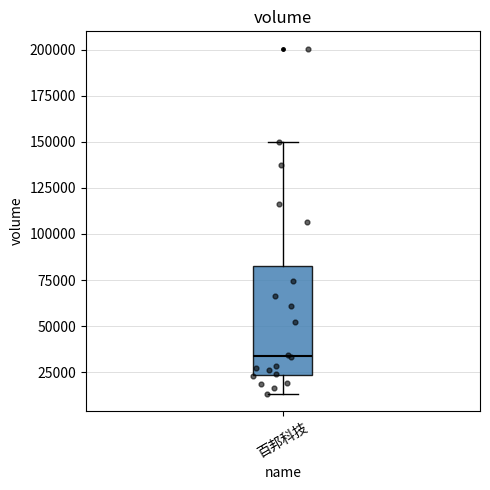

Read this box plot against the y-axis: the position of the median line, the range covered by the box, and the ends of both whiskers. The values are not printed on the chart, so give them approximately, as read against the axis.

median 35000, box 25000 to 85000, whiskers 15000 to 150000